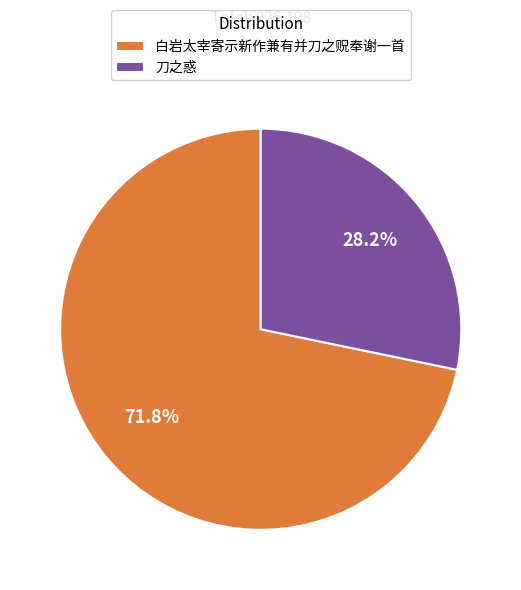

Combined, what portion of the pie is 刀之惑 and 白岩太宰寄示新作兼有并刀之贶奉谢一首?

100.0%